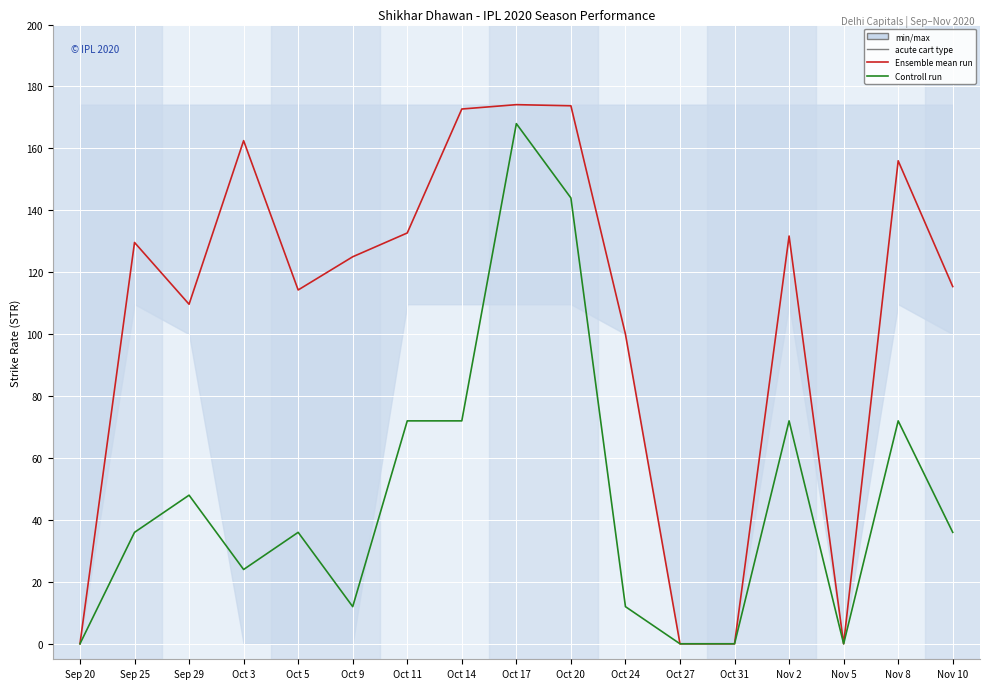

What is the difference between the maximum and minimum values in the Ensemble mean run series?

174.1